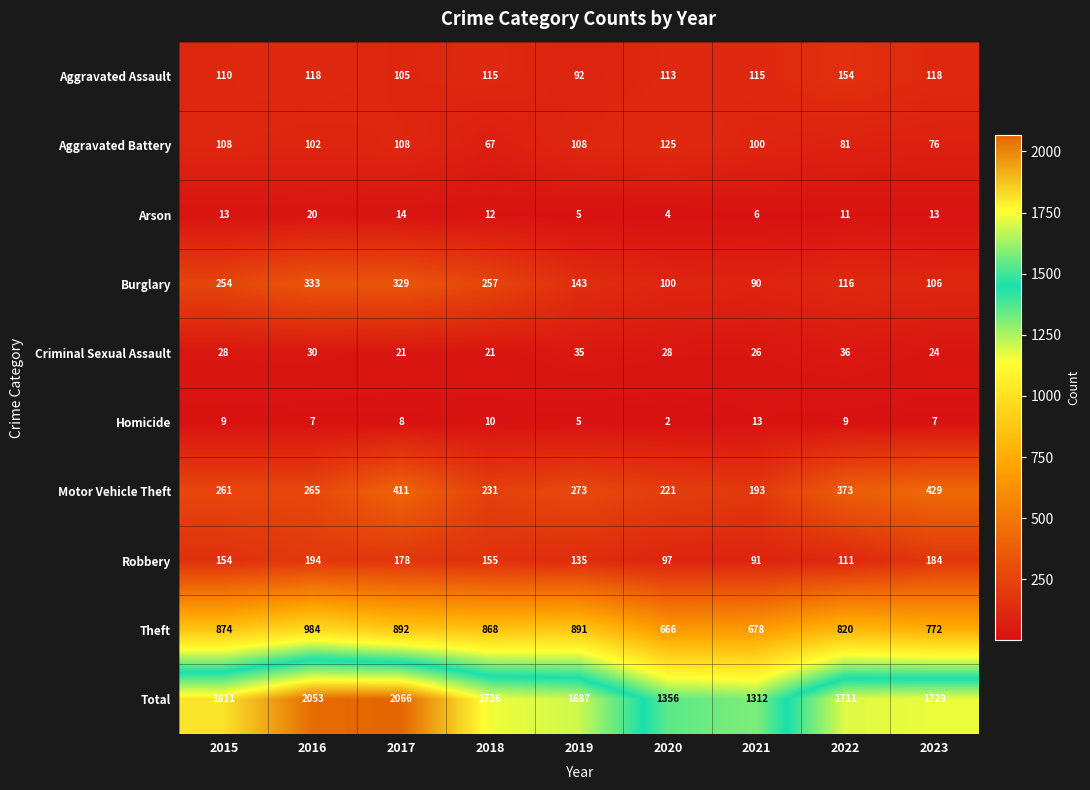

True or false: Burglary has a value of 37 at 2020.

False